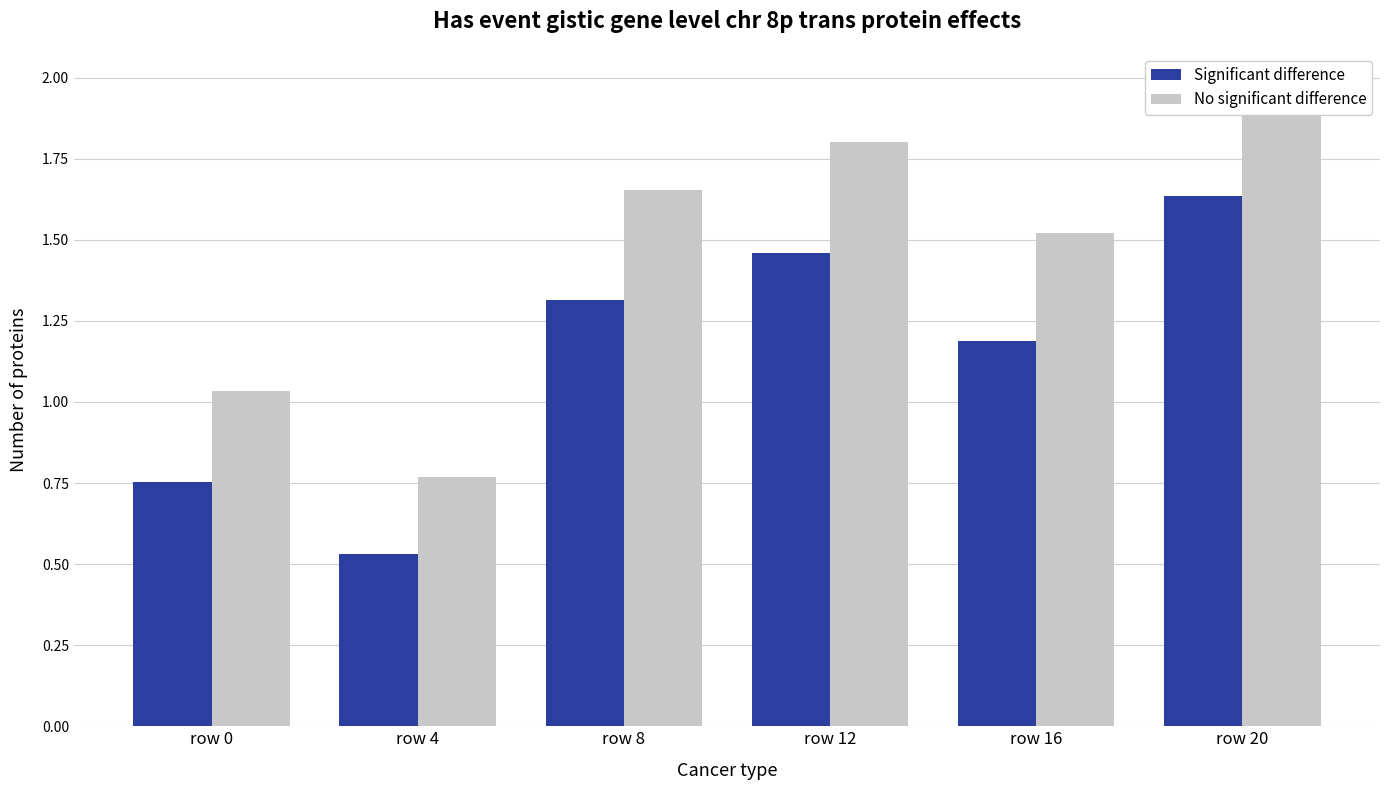

Reading right to left, list all the values displayed in this chart.

Significant difference: row 20=1.6	row 16=1.2	row 12=1.5	row 8=1.3	row 4=0.5	row 0=0.8
No significant difference: row 20=2.0	row 16=1.5	row 12=1.8	row 8=1.7	row 4=0.8	row 0=1.0